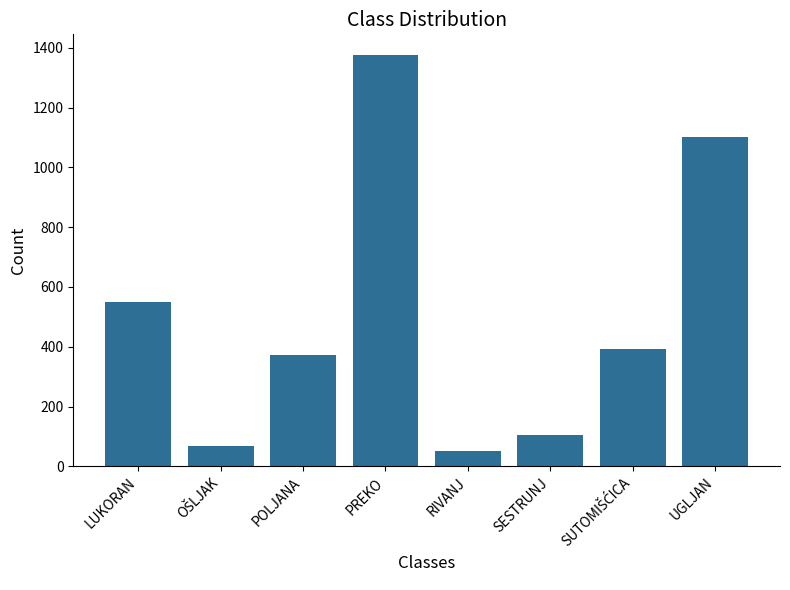

Which has a higher value, PREKO or RIVANJ?

PREKO